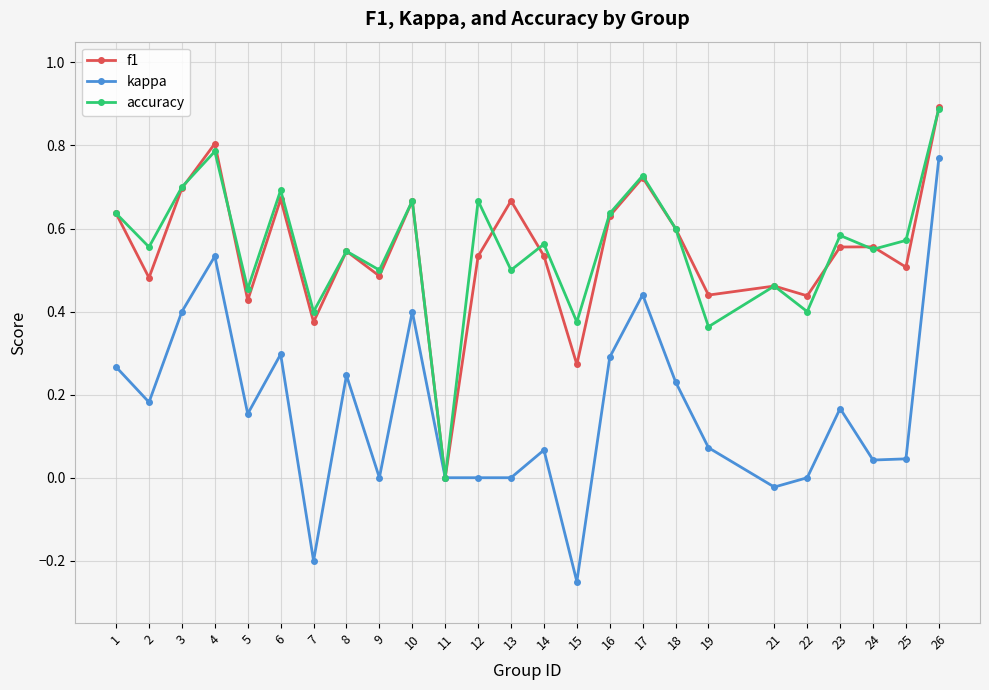

The f1 series shows 0.9 at 16. True or false?

False